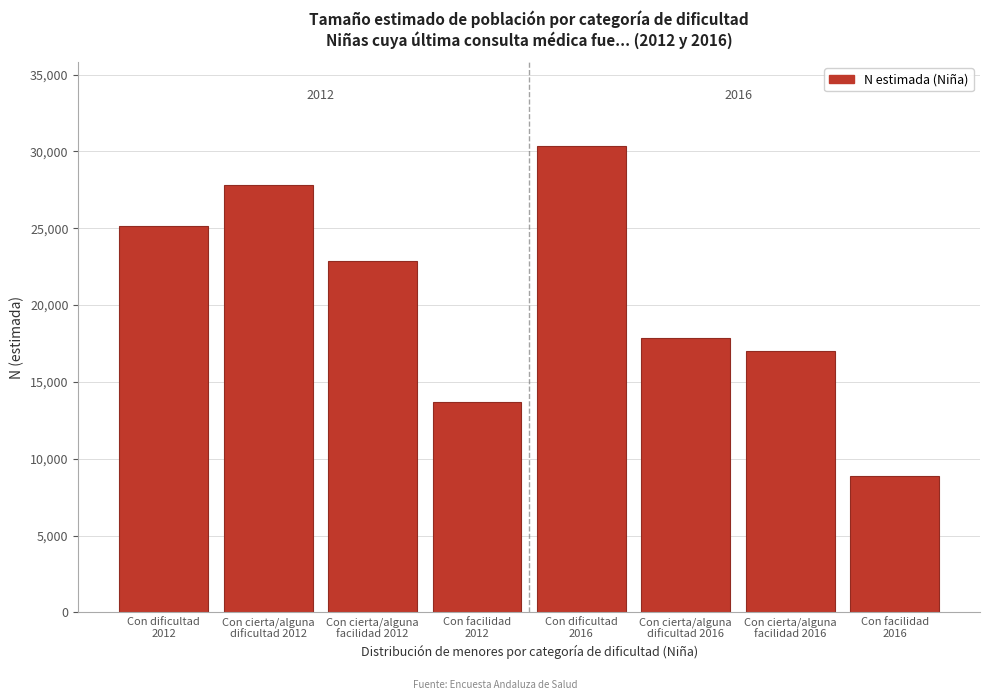

Reading left to right, list all the values displayed in this chart.

25166	27801	22855	13712	30351	17884	16980	8884